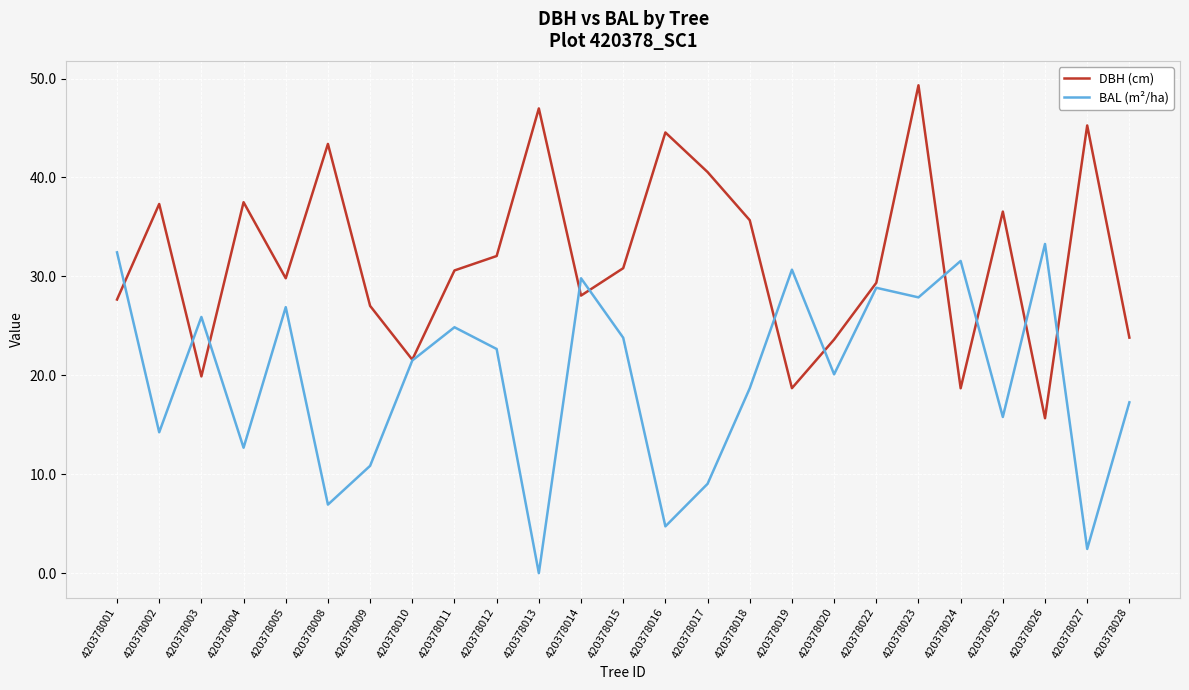

Which category has the highest value across all series?

420378023